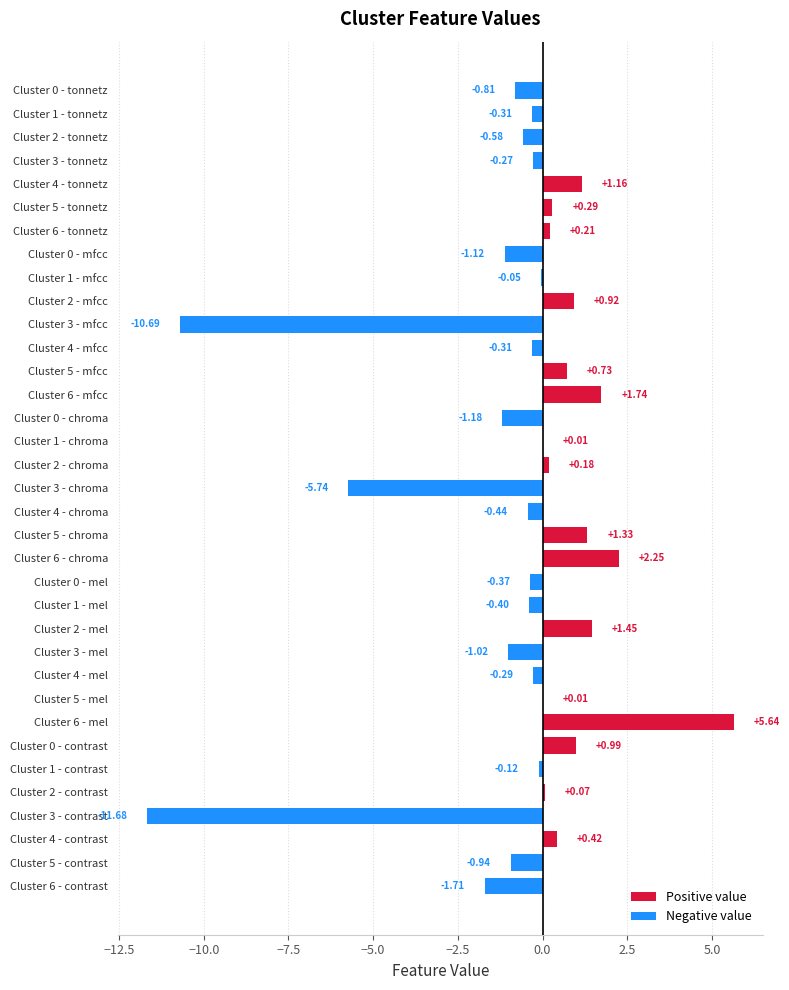

How many data points are above 0?

16